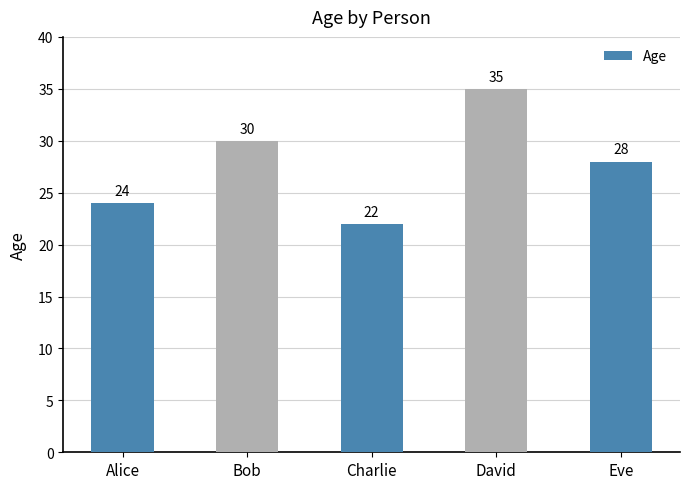

What is the minimum value shown in the chart?

22